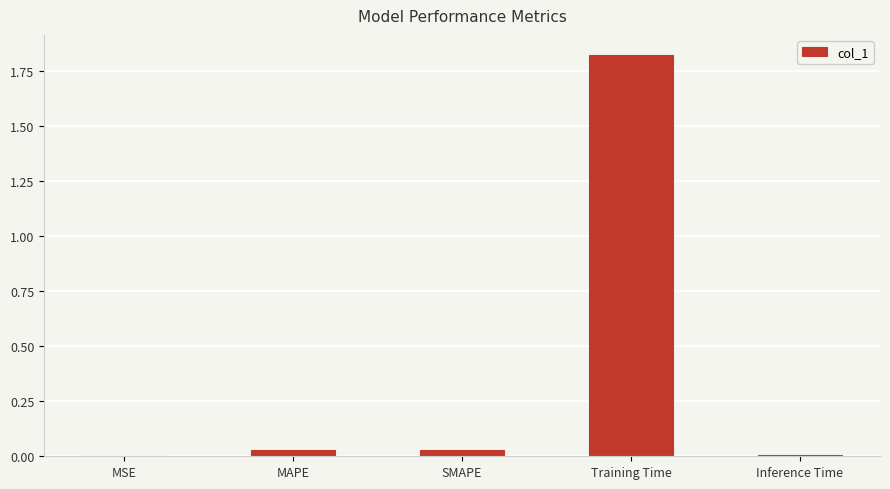

Between Training Time and Inference Time, which is larger?

Training Time